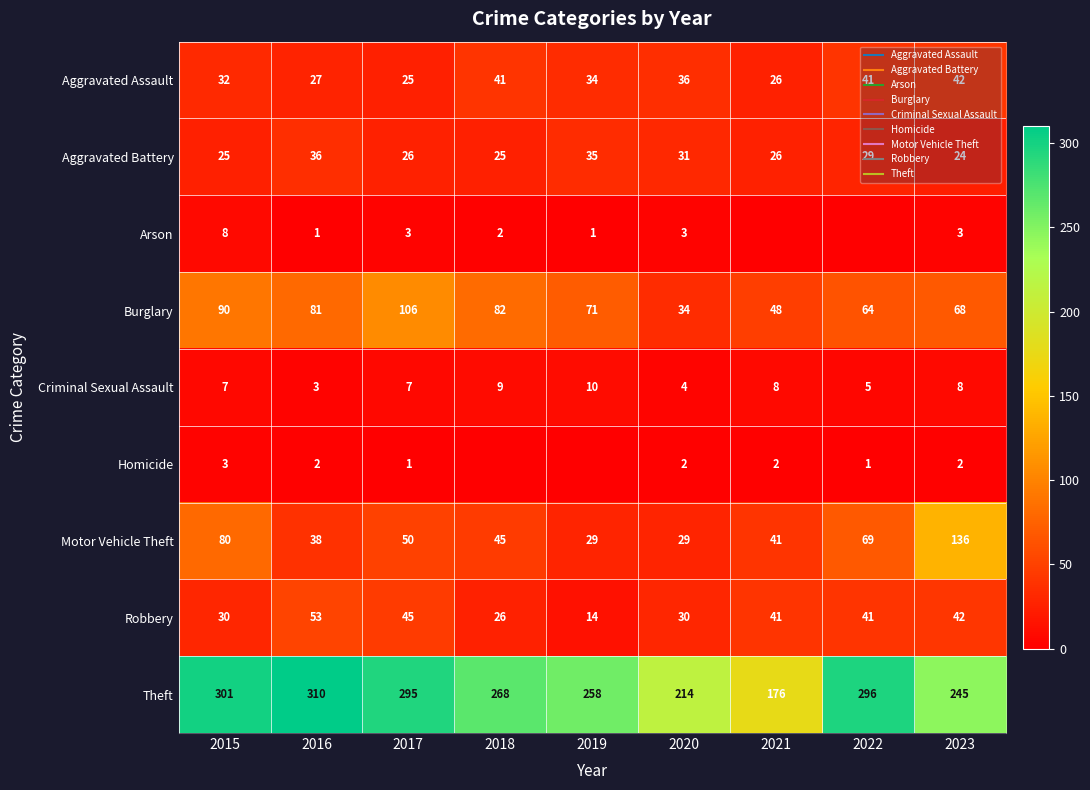

Which has a higher value, 2020 or 2022?

2022